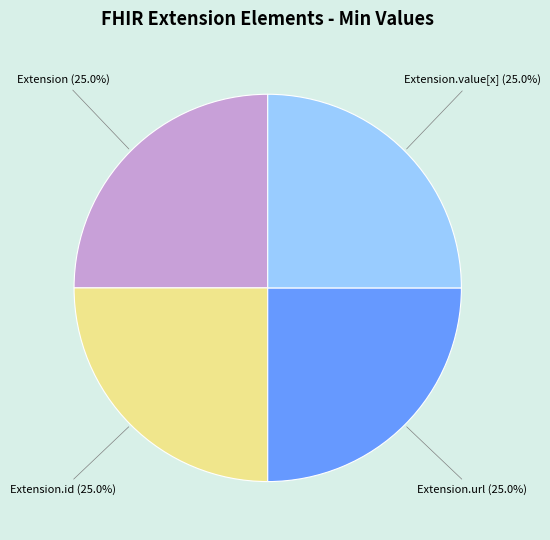

How much of the chart is everything except Extension?

75.0%